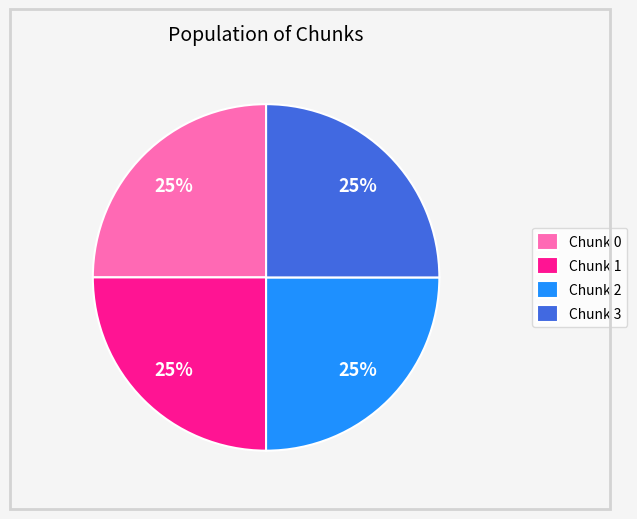

Count the number of slices in the pie.

4